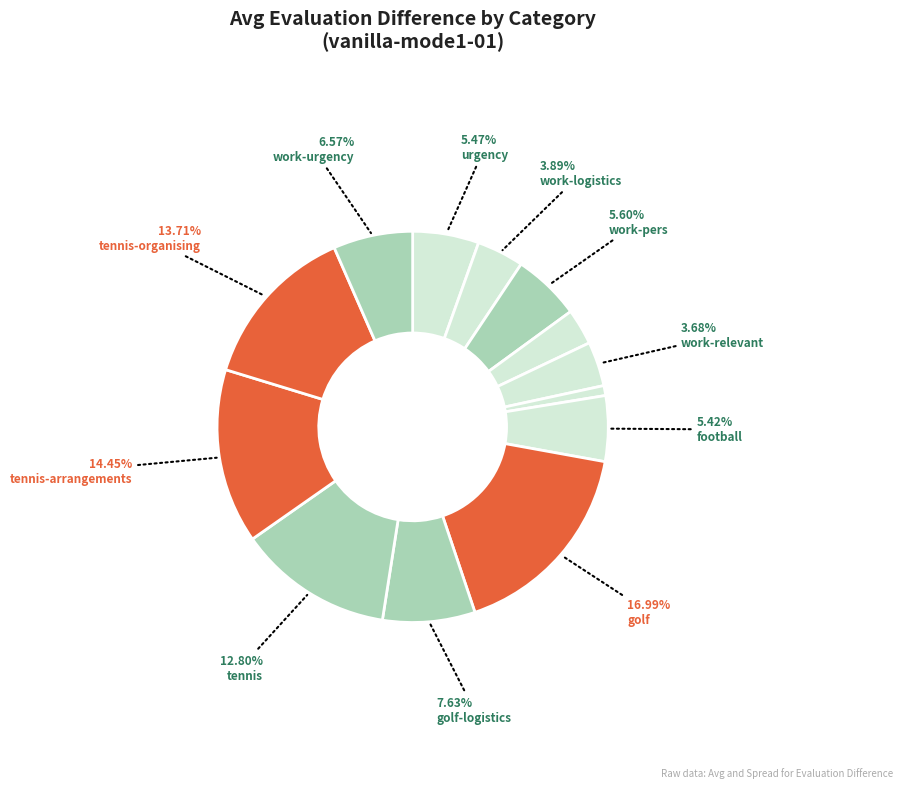

Count the number of slices in the pie.

13